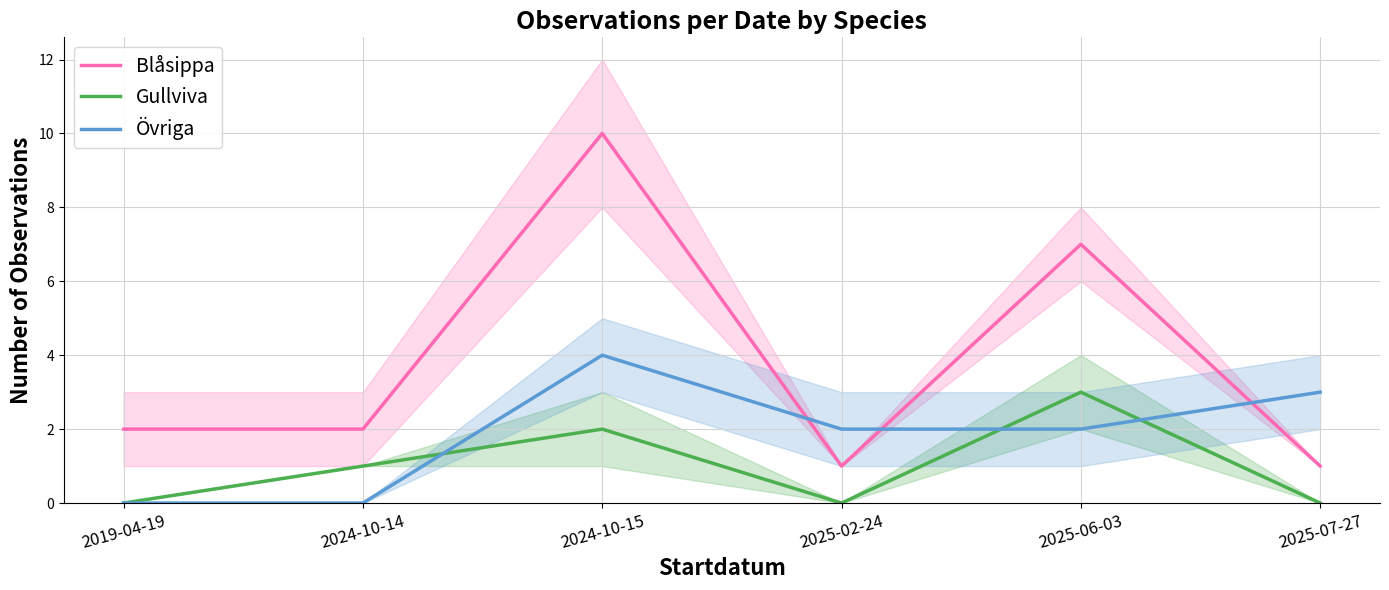

True or false: Blåsippa and Gullviva intersect in this chart.

False